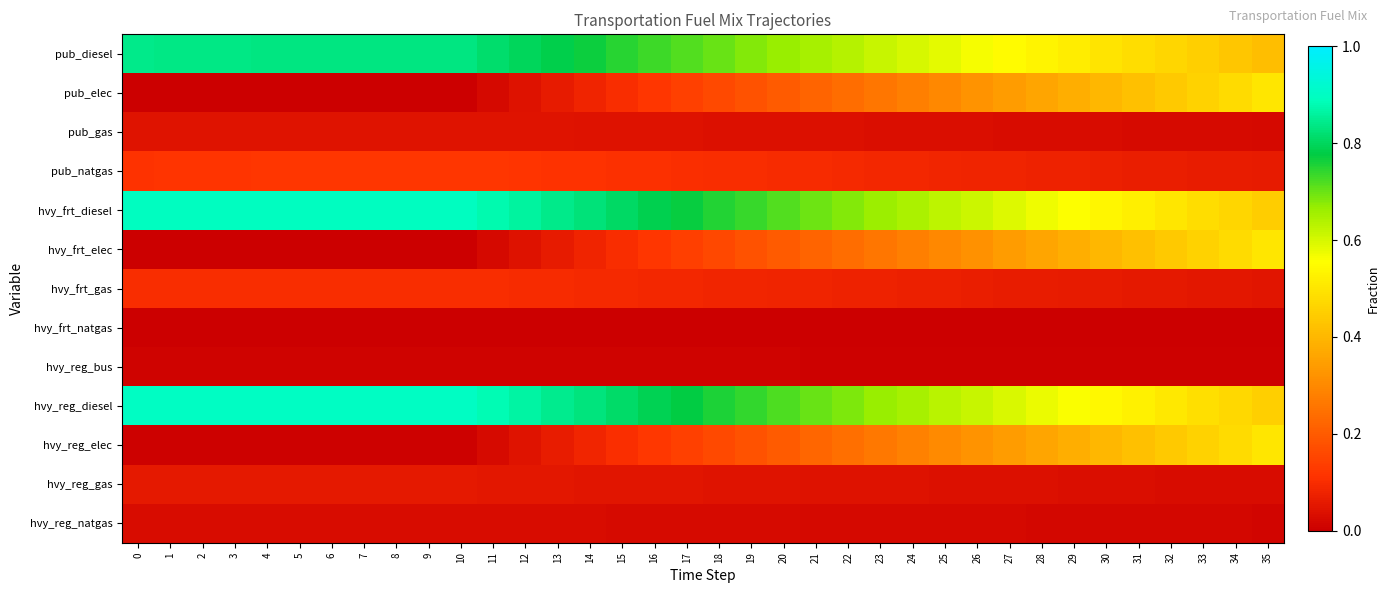

How many distinct data groups are displayed?

13